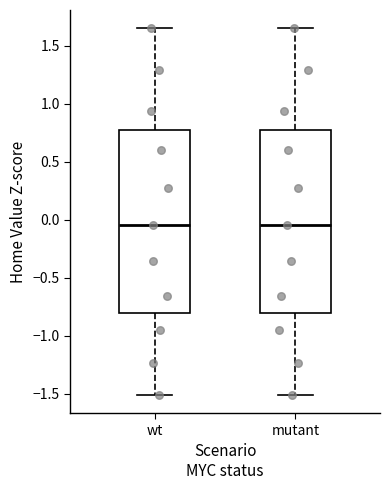

Reading left to right, transcribe this box plot: for each box, give where its median line is, the range the box spans, and where its two whiskers end, as read against the y-axis. The values are not printed on the chart, so give them approximately, as read against the axis.

wt: median -0.05, box -0.80 to 0.75, whiskers -1.50 to 1.65
mutant: median -0.05, box -0.80 to 0.75, whiskers -1.50 to 1.65